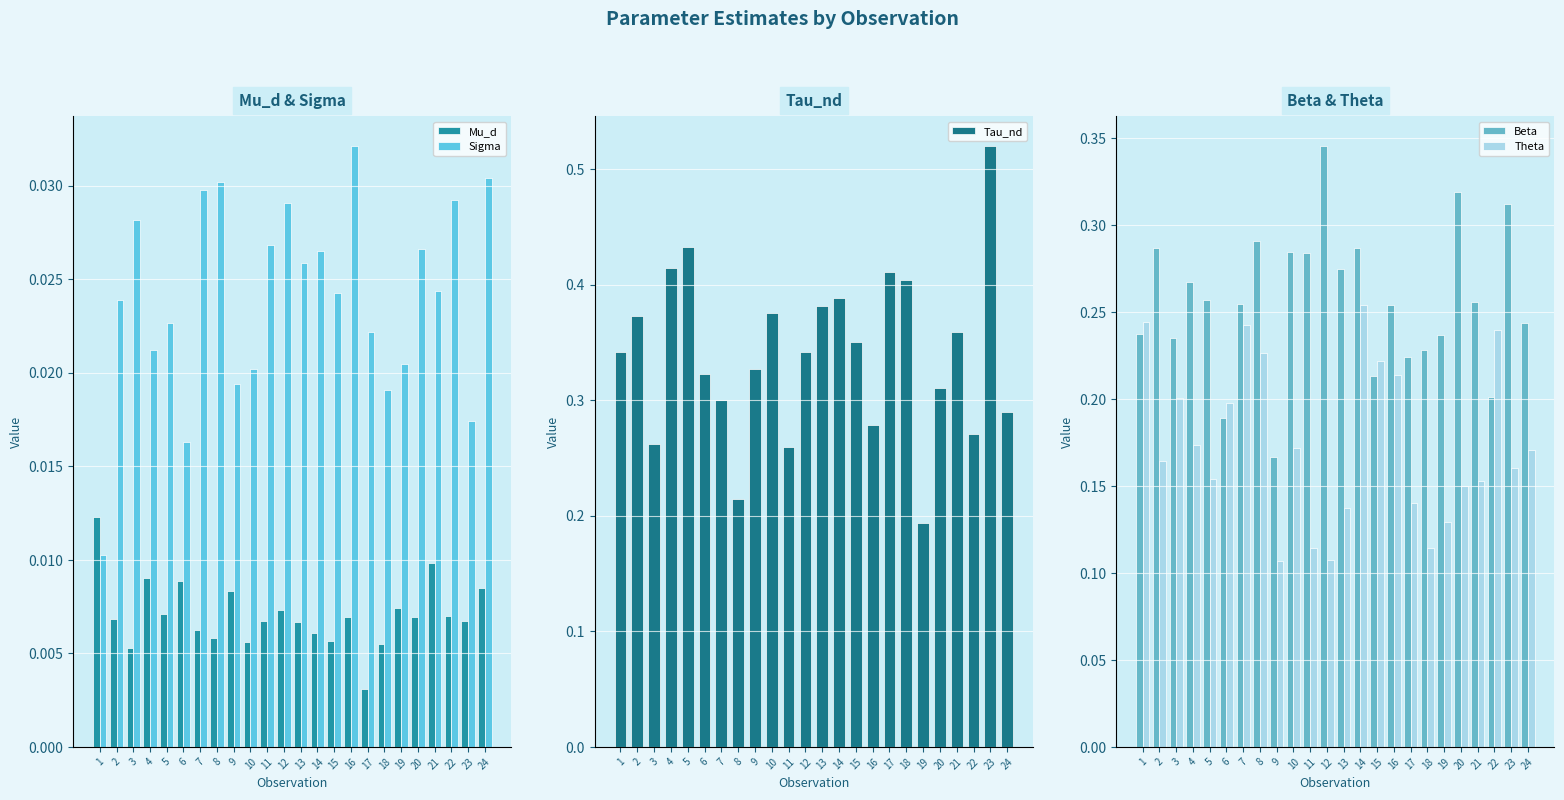

Reading left to right, transcribe all the data shown in this chart.

Mu_d: 1=0.0	2=0.0	3=0.0	4=0.0	5=0.0	6=0.0	7=0.0	8=0.0	9=0.0	10=0.0	11=0.0	12=0.0	13=0.0	14=0.0	15=0.0	16=0.0	17=0.0	18=0.0	19=0.0	20=0.0	21=0.0	22=0.0	23=0.0	24=0.0
Sigma: 1=0.0	2=0.0	3=0.0	4=0.0	5=0.0	6=0.0	7=0.0	8=0.0	9=0.0	10=0.0	11=0.0	12=0.0	13=0.0	14=0.0	15=0.0	16=0.0	17=0.0	18=0.0	19=0.0	20=0.0	21=0.0	22=0.0	23=0.0	24=0.0
Tau_nd: 1=0.3	2=0.4	3=0.3	4=0.4	5=0.4	6=0.3	7=0.3	8=0.2	9=0.3	10=0.4	11=0.3	12=0.3	13=0.4	14=0.4	15=0.4	16=0.3	17=0.4	18=0.4	19=0.2	20=0.3	21=0.4	22=0.3	23=0.5	24=0.3
Beta: 1=0.2	2=0.3	3=0.2	4=0.3	5=0.3	6=0.2	7=0.3	8=0.3	9=0.2	10=0.3	11=0.3	12=0.3	13=0.3	14=0.3	15=0.2	16=0.3	17=0.2	18=0.2	19=0.2	20=0.3	21=0.3	22=0.2	23=0.3	24=0.2
Theta: 1=0.2	2=0.2	3=0.2	4=0.2	5=0.2	6=0.2	7=0.2	8=0.2	9=0.1	10=0.2	11=0.1	12=0.1	13=0.1	14=0.3	15=0.2	16=0.2	17=0.1	18=0.1	19=0.1	20=0.2	21=0.2	22=0.2	23=0.2	24=0.2